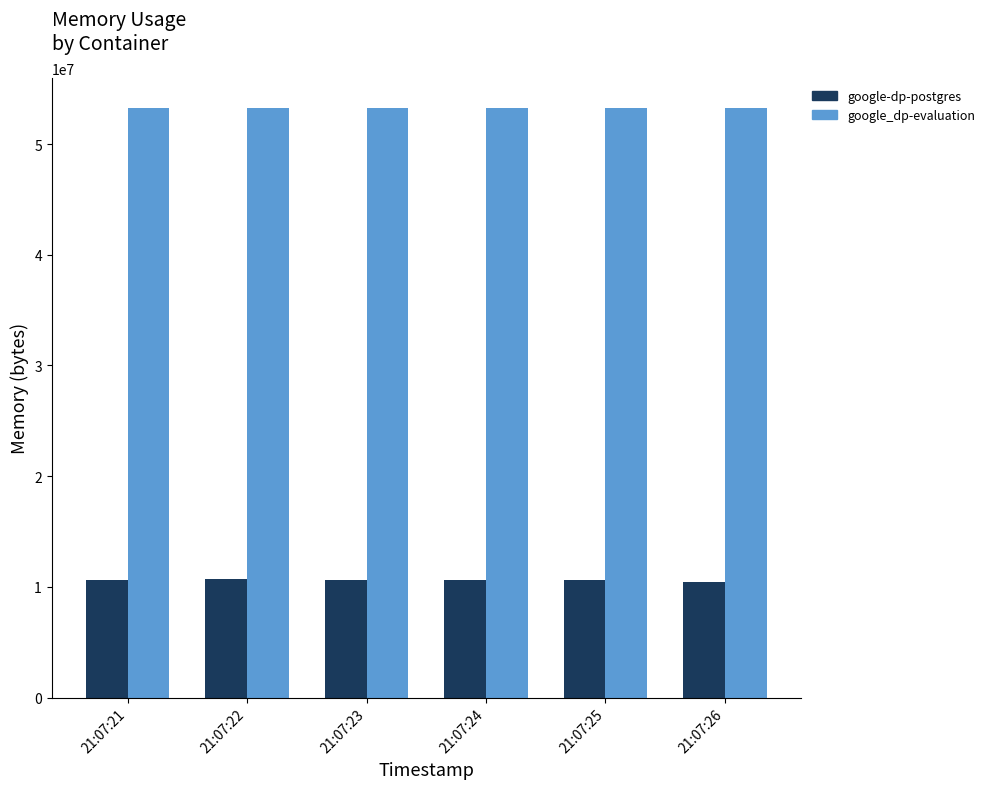

At how many categories does at least one series exceed 33756591?

6